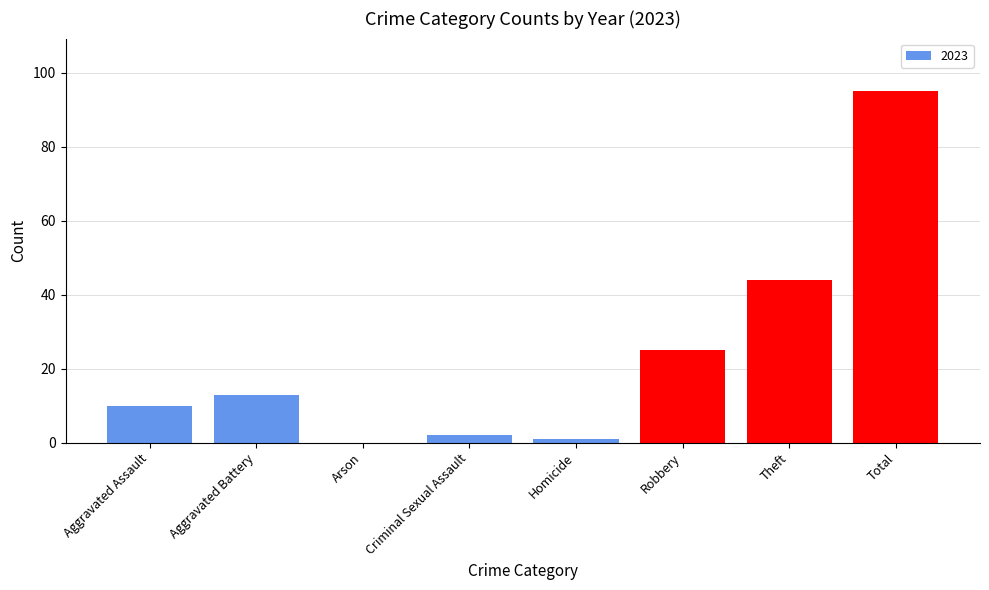

What is the change in value from Aggravated Assault to Arson?

-10